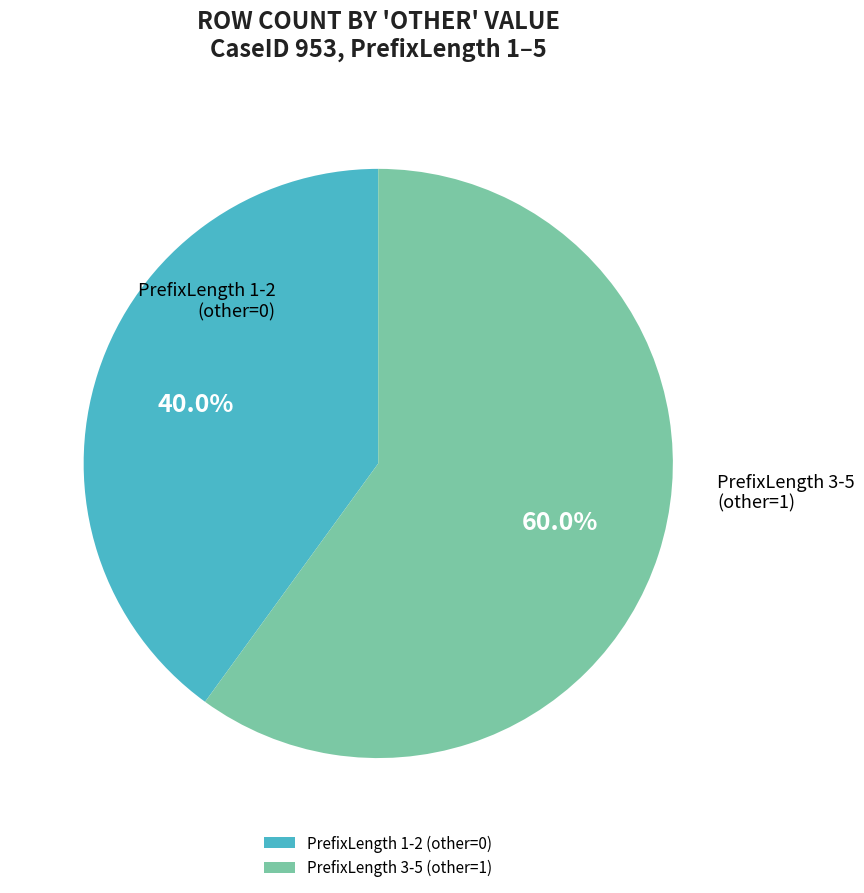

Rank the categories by value from highest to lowest.

PrefixLength 3-5 (other=1), PrefixLength 1-2 (other=0)